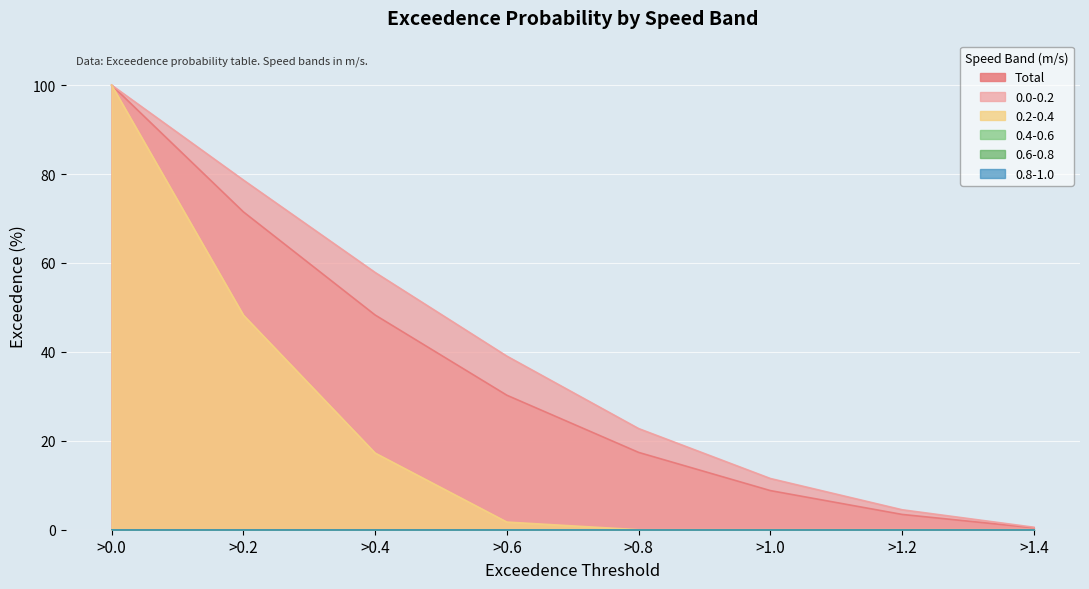

How many data points in Total are above 30?

4